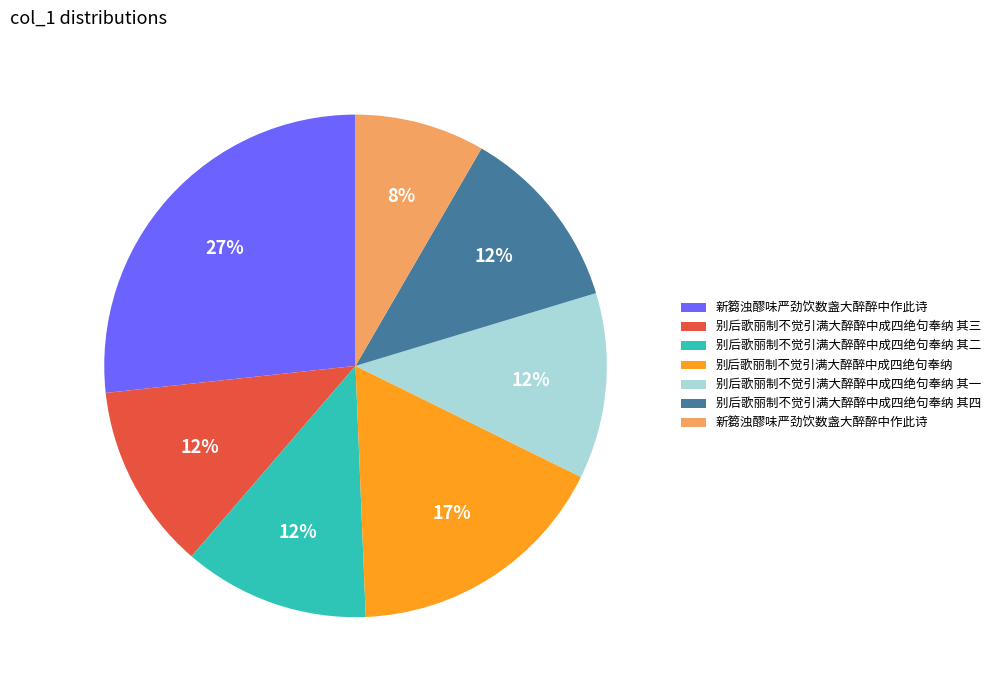

Is there any slice that represents more than half of the pie?

No